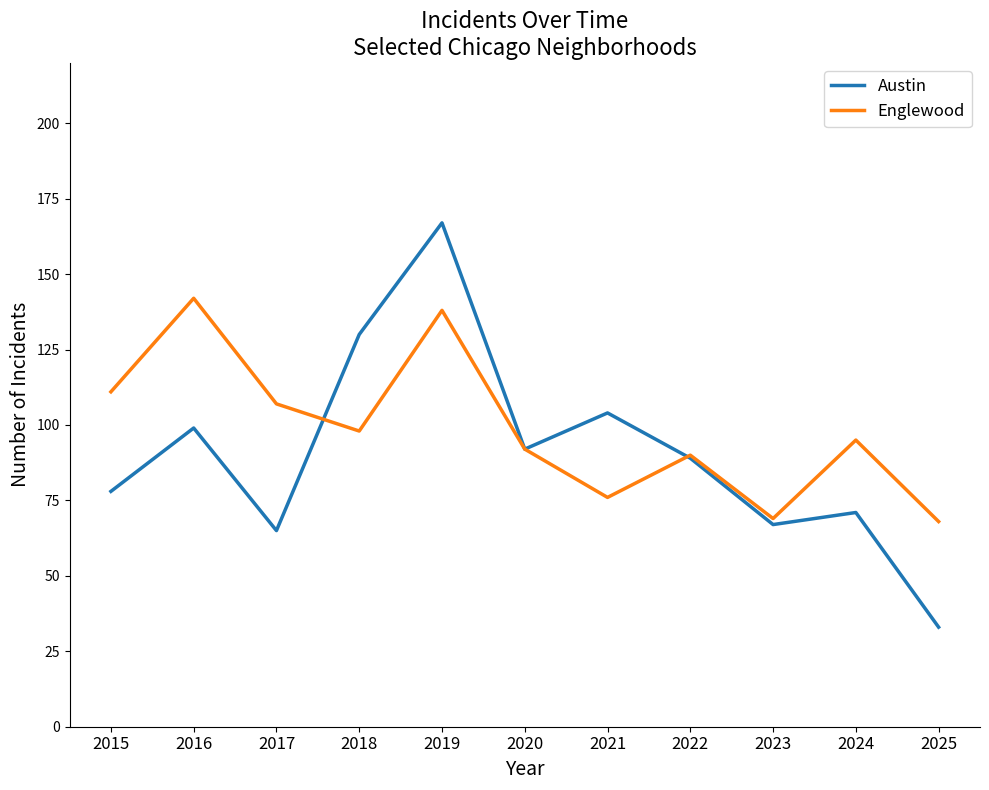

True or false: Austin has a value of 121 at 2024.

False